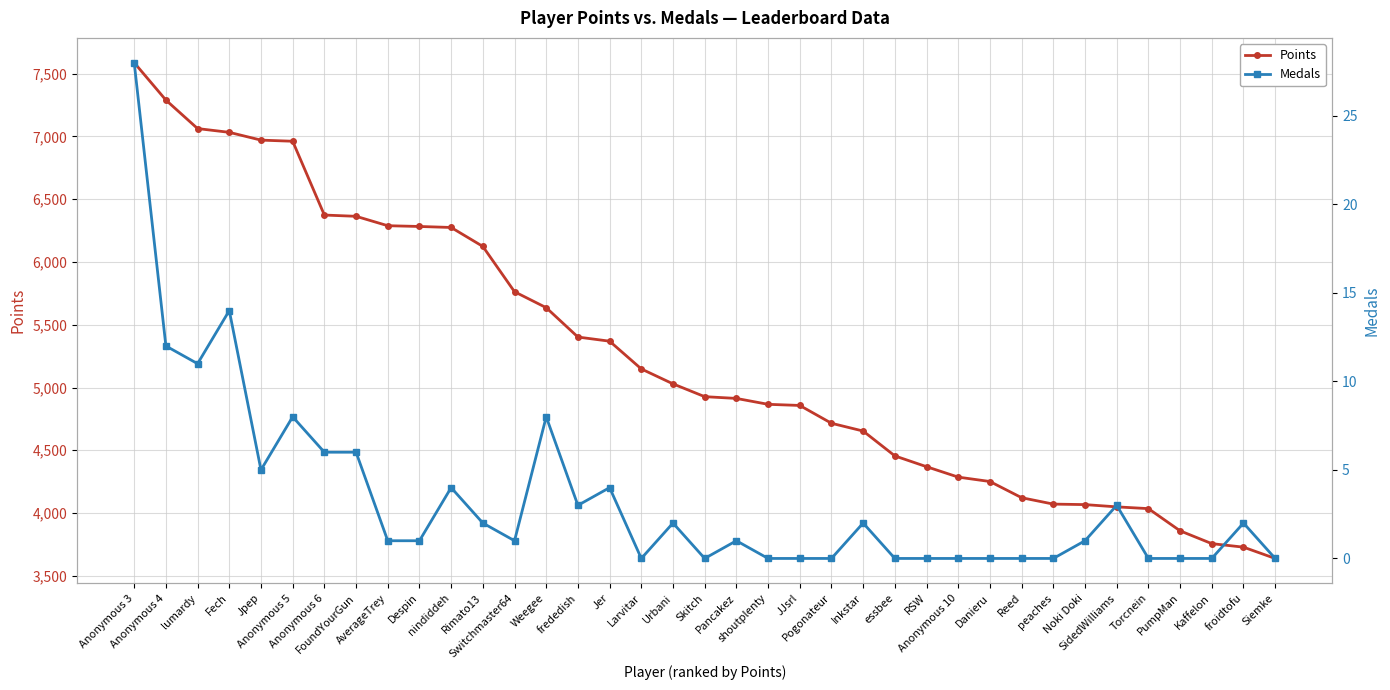

Is it true that Medals equals 18 at Pogonateur?

False